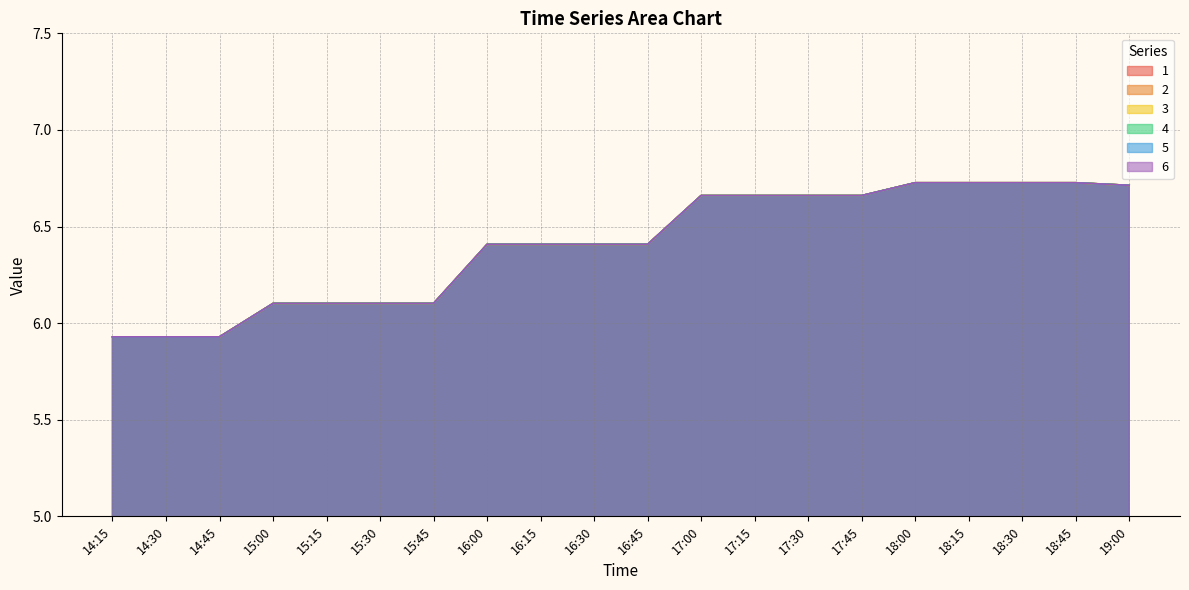

How many data points in 6 are less than 6?

3